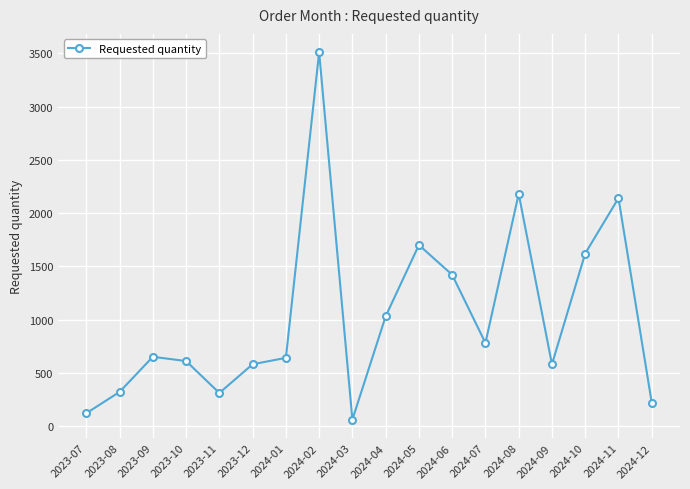

What is the difference between the values at 2023-08 and 2024-03?

260